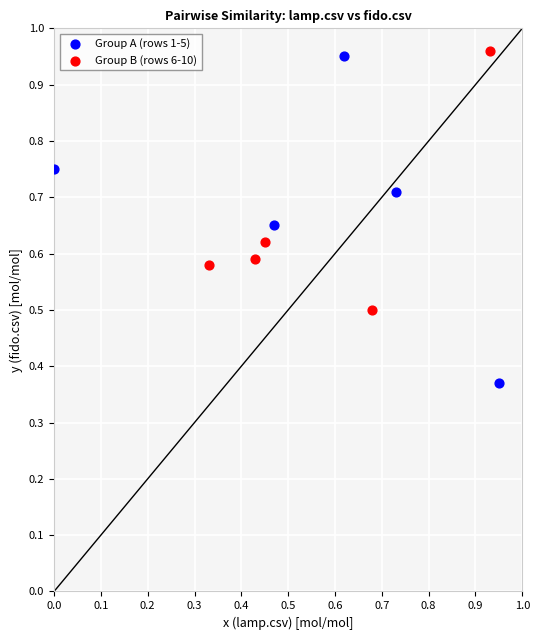

Which series reaches the minimum Y coordinate?

Group A (rows 1-5)